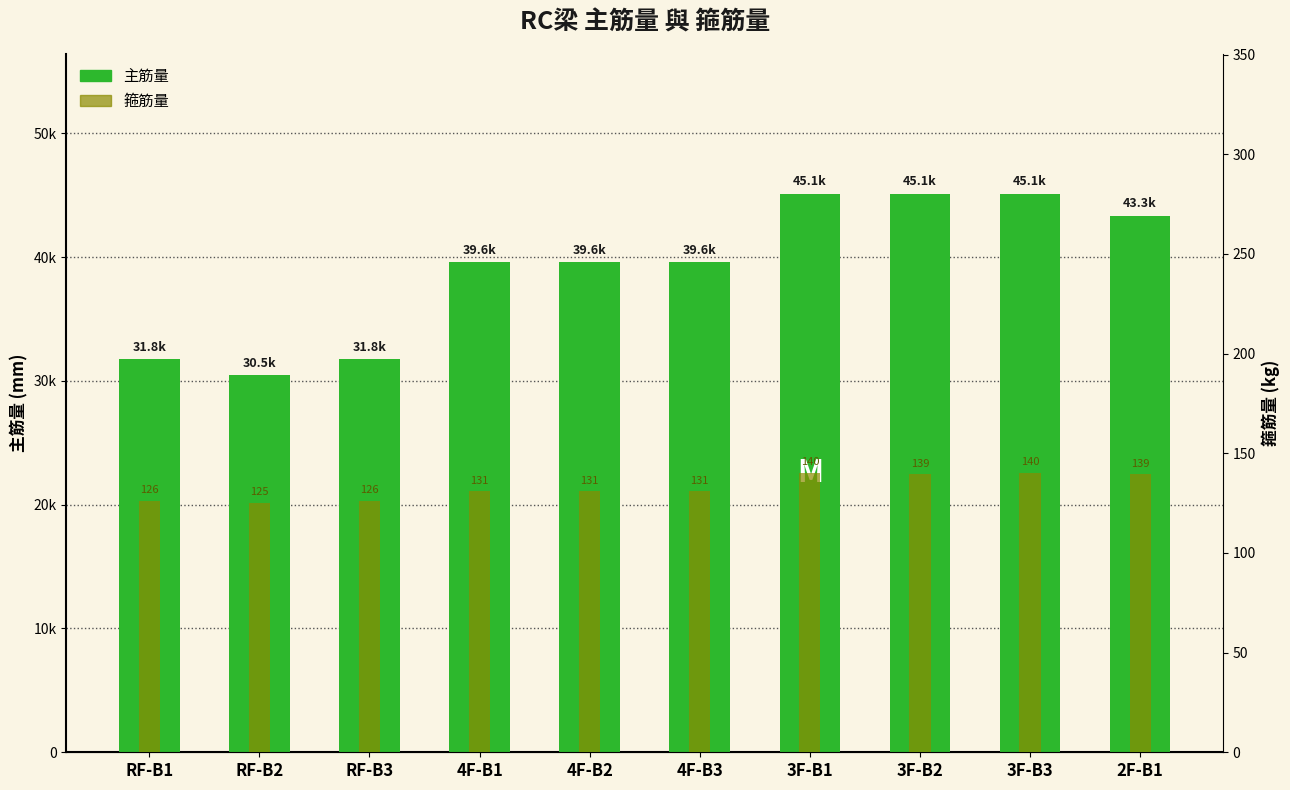

How many series are shown in this chart?

2